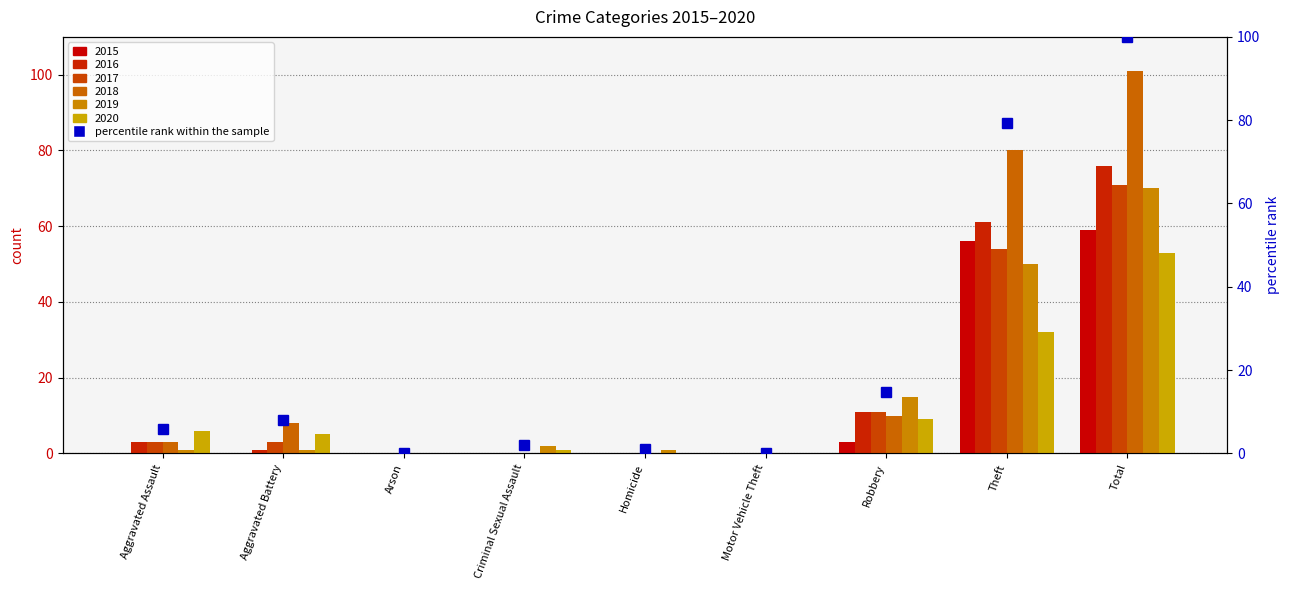

List the labels in order of value, largest first.

Total, Theft, Robbery, Aggravated Battery, Aggravated Assault, Criminal Sexual Assault, Homicide, Arson, Motor Vehicle Theft